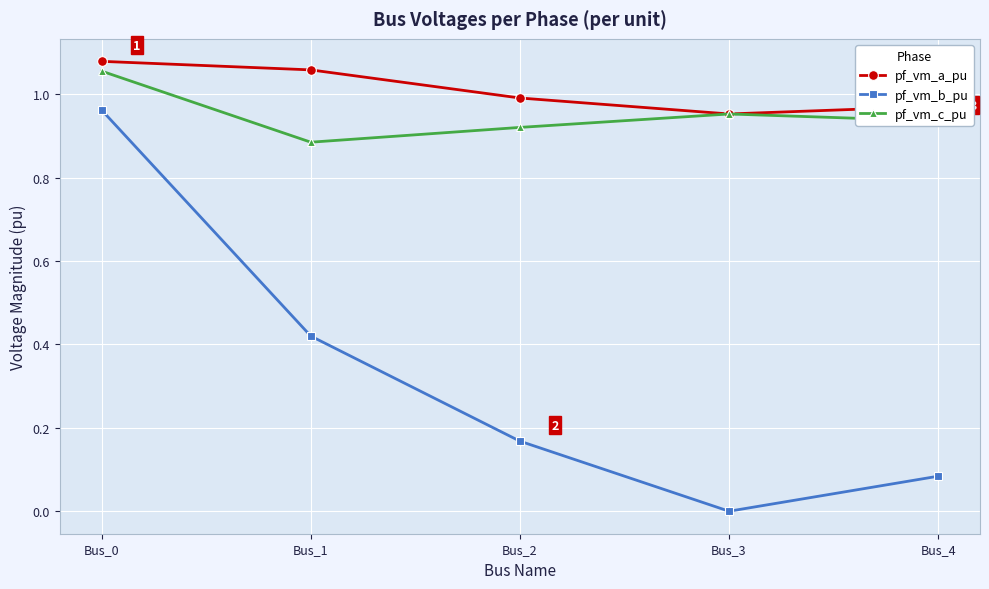

What is the average value of the pf_vm_b_pu series?

0.3